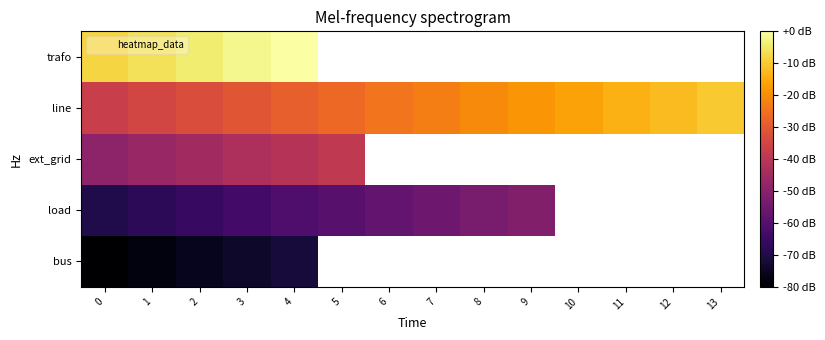

Which label corresponds to the largest value in the chart?

4